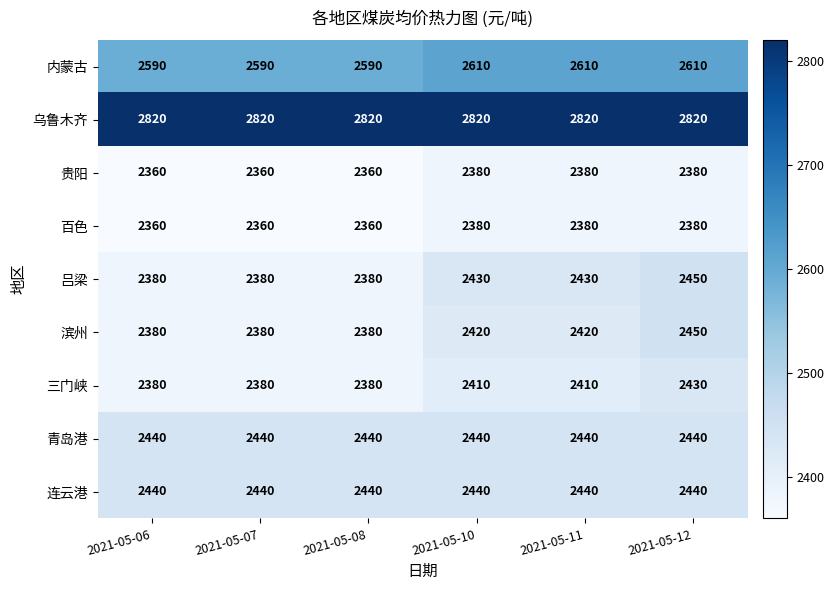

The value of 三门峡 at 2021-05-07 is 2380. True or false?

True